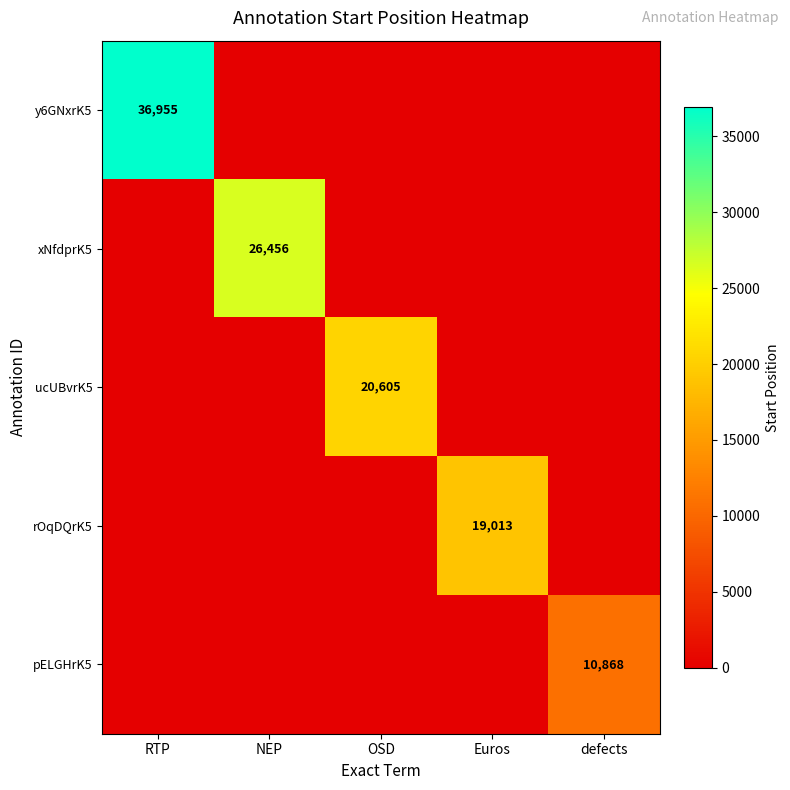

The y6GNxrK5 series shows 36955 at RTP. True or false?

True